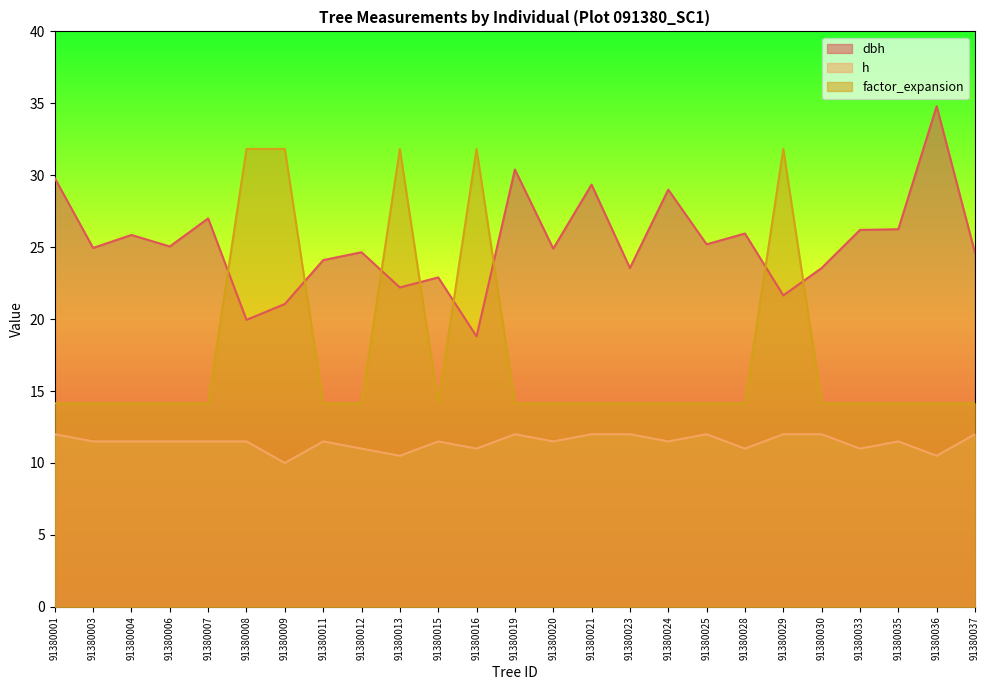

Where is dbh nearest to the value 26?

91380028